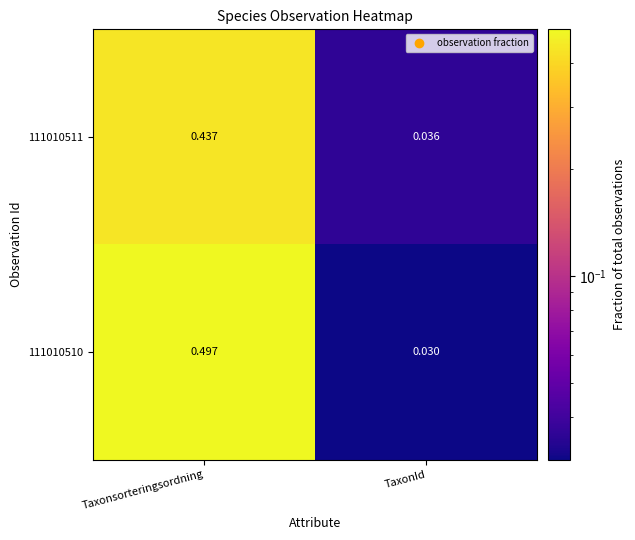

At which label is 111010511 closest to 0?

TaxonId